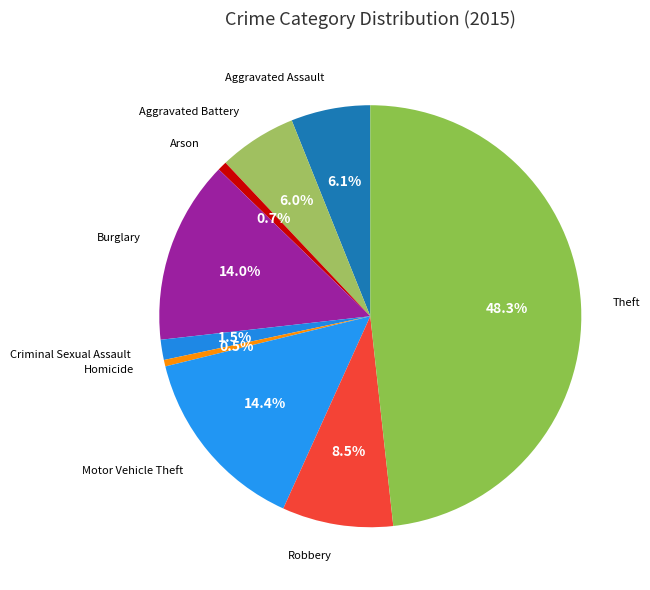

Is there any slice that represents more than half of the pie?

No